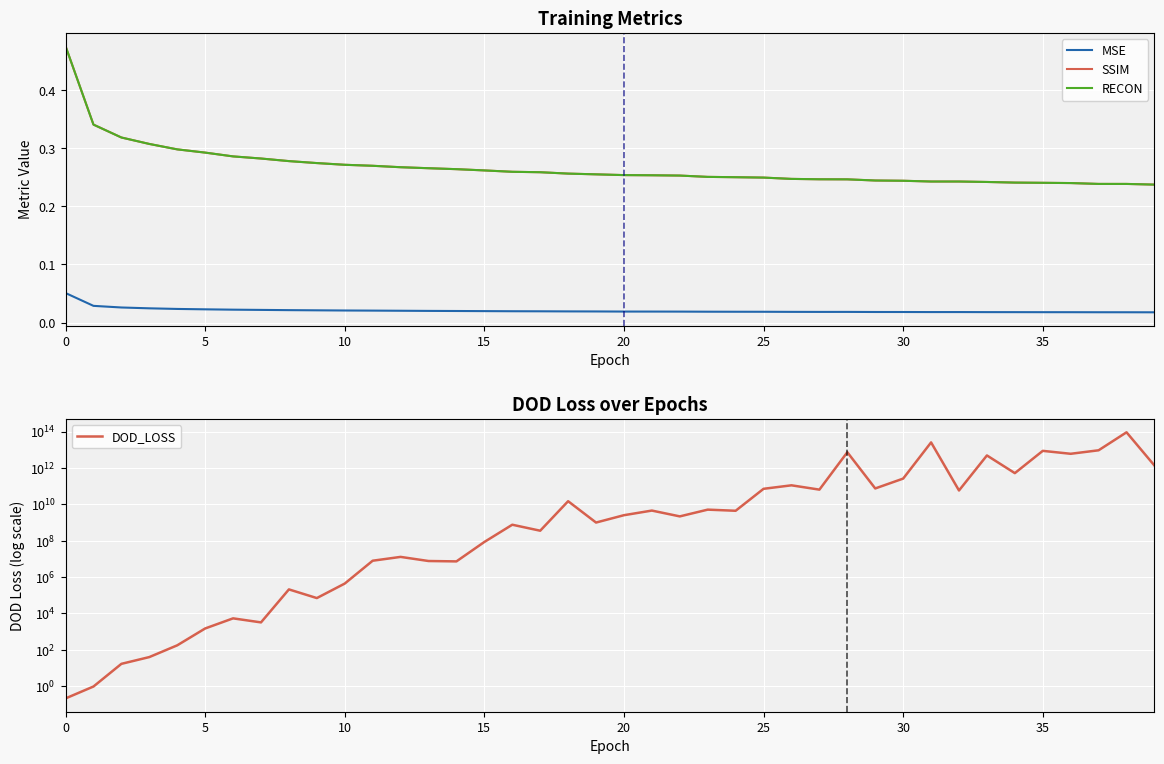

How many interior local valleys does the MSE series have?

2